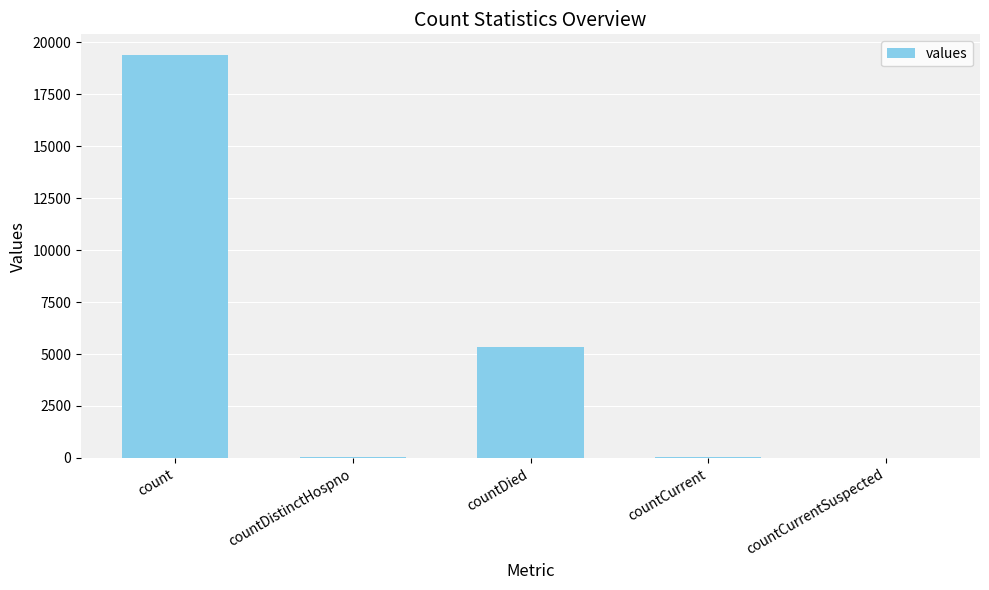

Are the bars horizontal?

No